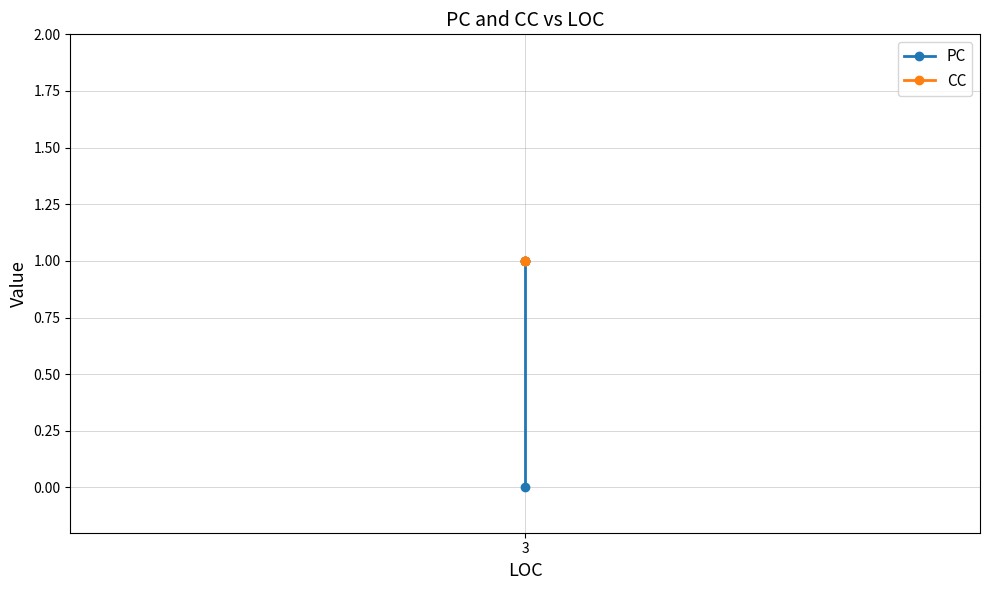

Is it true that PC equals 1 at 3?

True